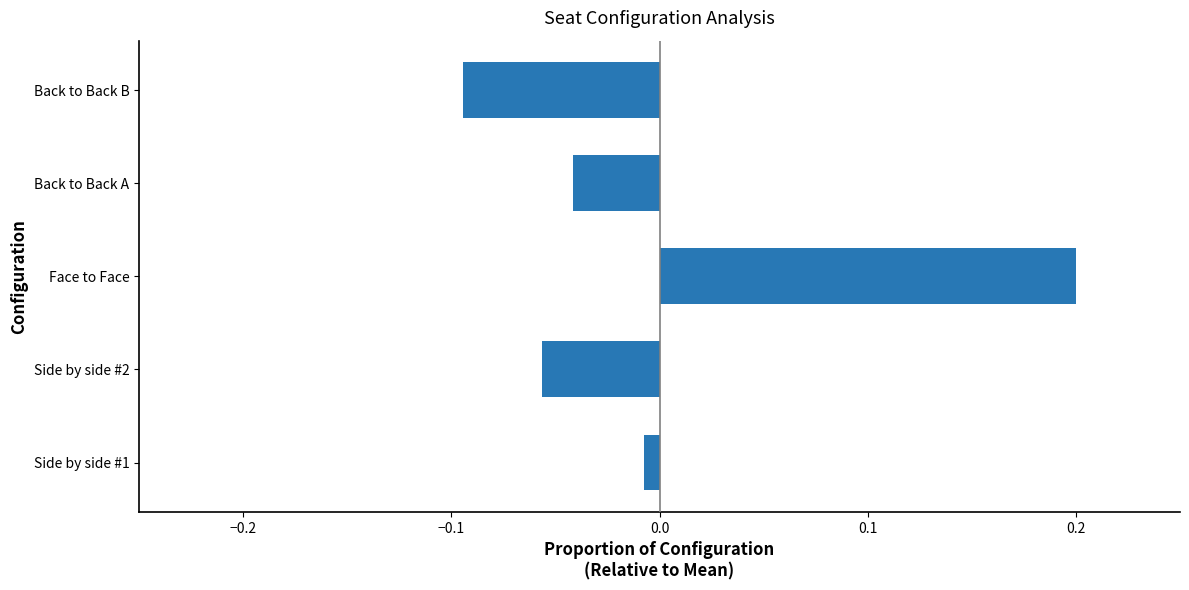

Which label corresponds to the largest value in the chart?

Face to Face